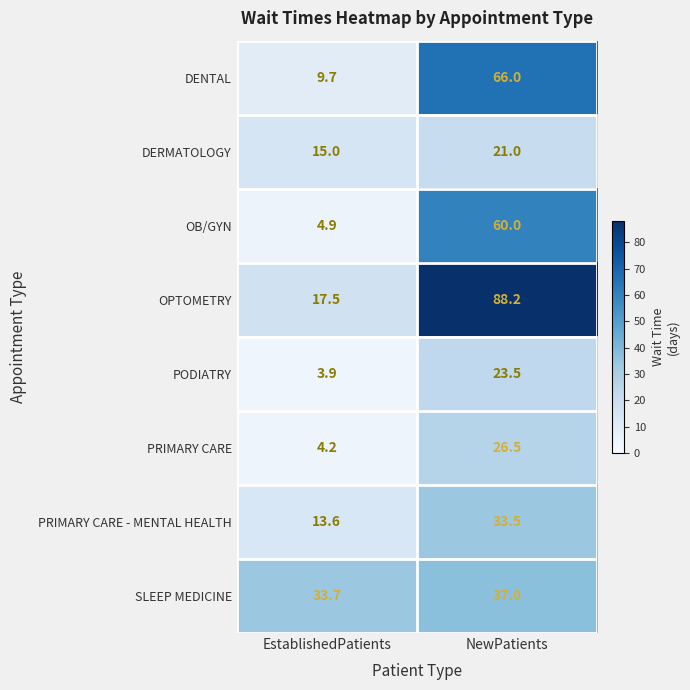

What is the difference between the maximum and minimum values in the PODIATRY series?

19.6